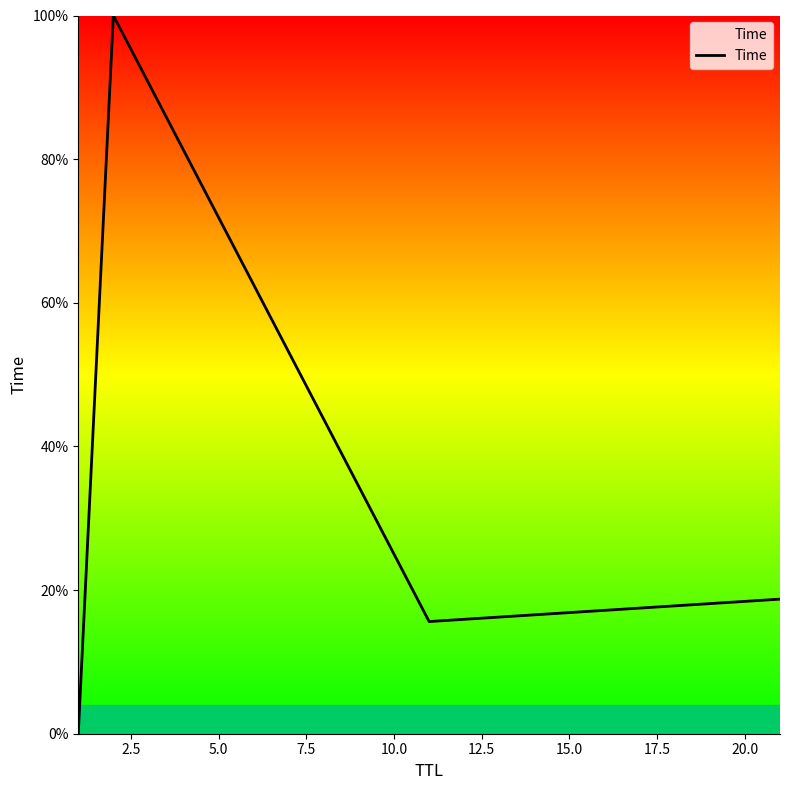

True or false: there are more than 2 points higher than both neighbors.

False